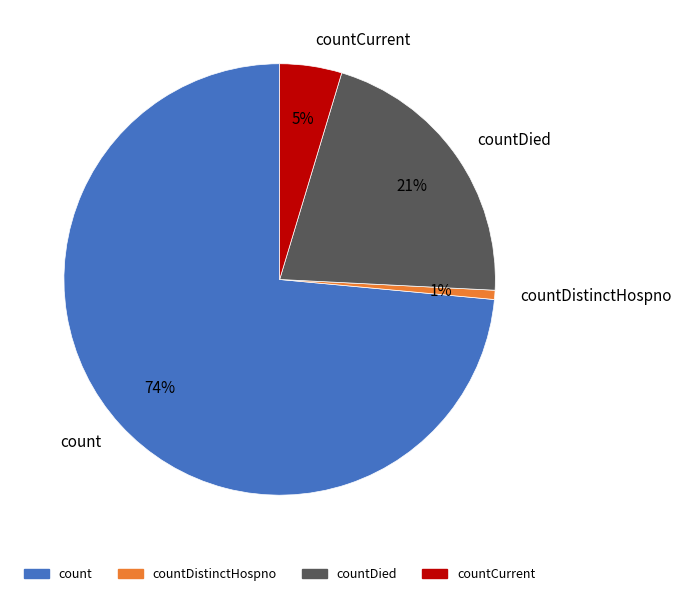

Between countCurrent and count, which is larger?

count